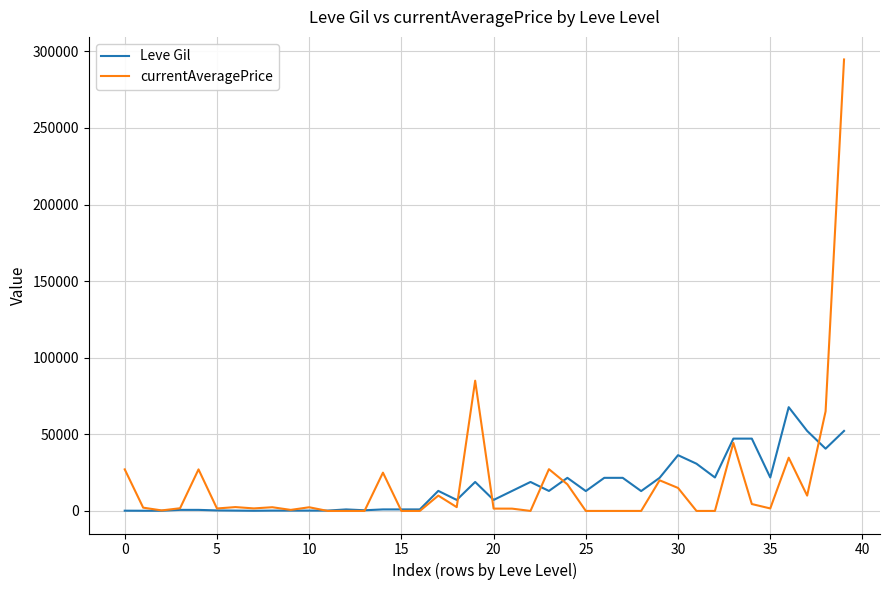

Rank the series by their maximum value, from highest to lowest.

currentAveragePrice, Leve Gil